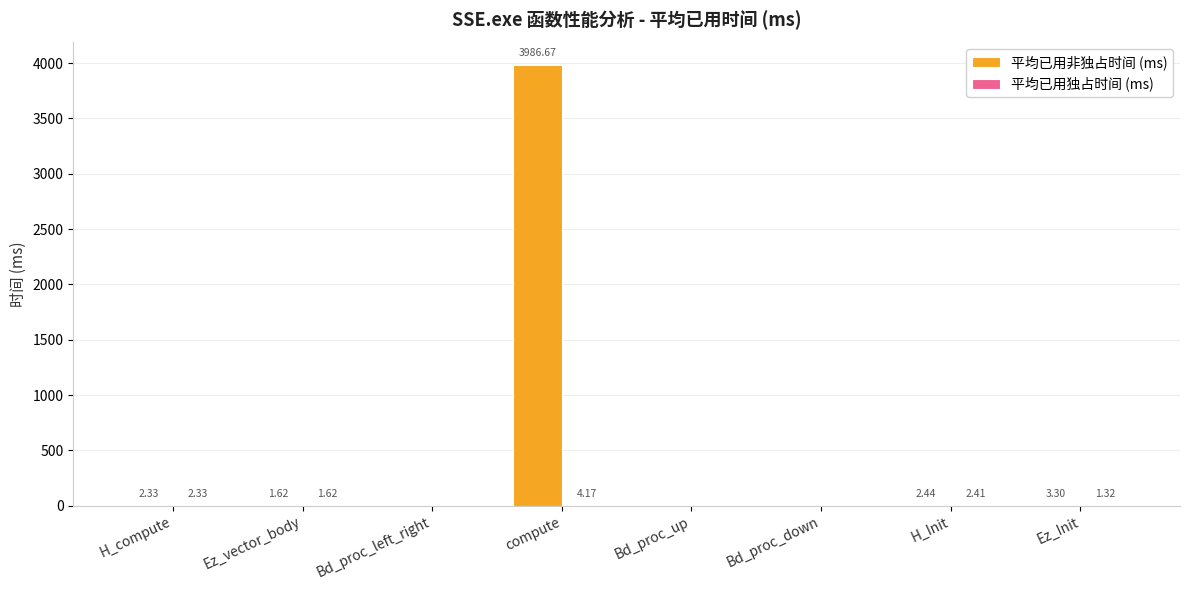

Which series has the largest total across all categories?

平均已用非独占时间 (ms)